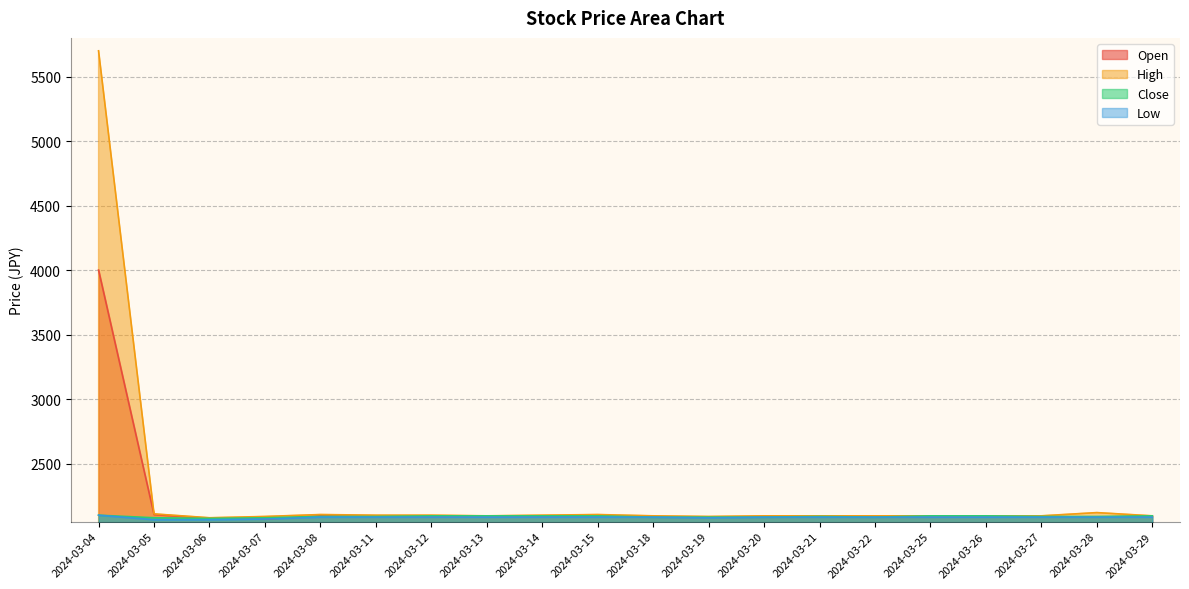

Where is Low nearest to the value 2082?

2024-03-19